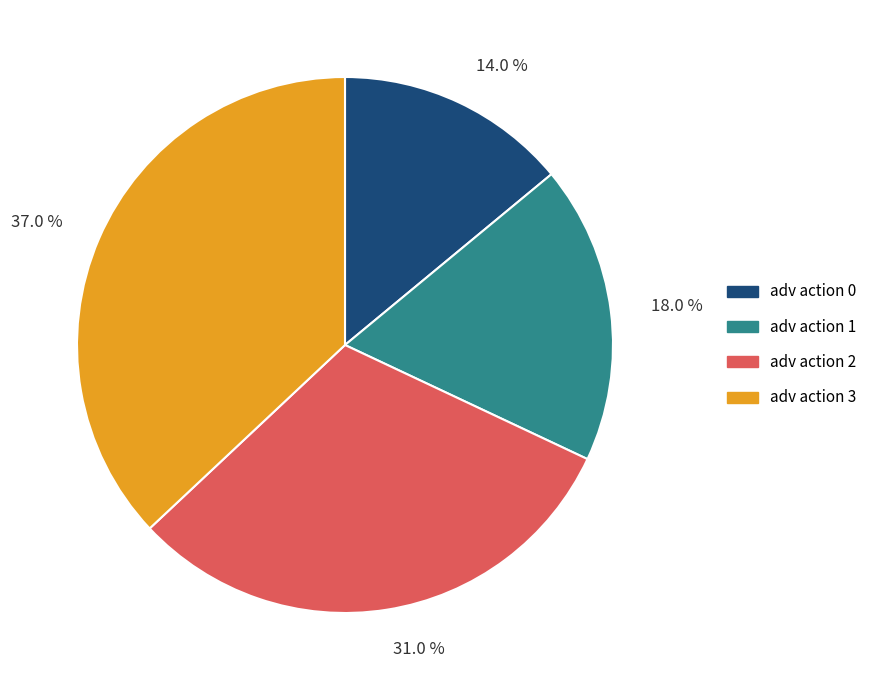

True or false: adv action 1 accounts for 31% of the total.

False